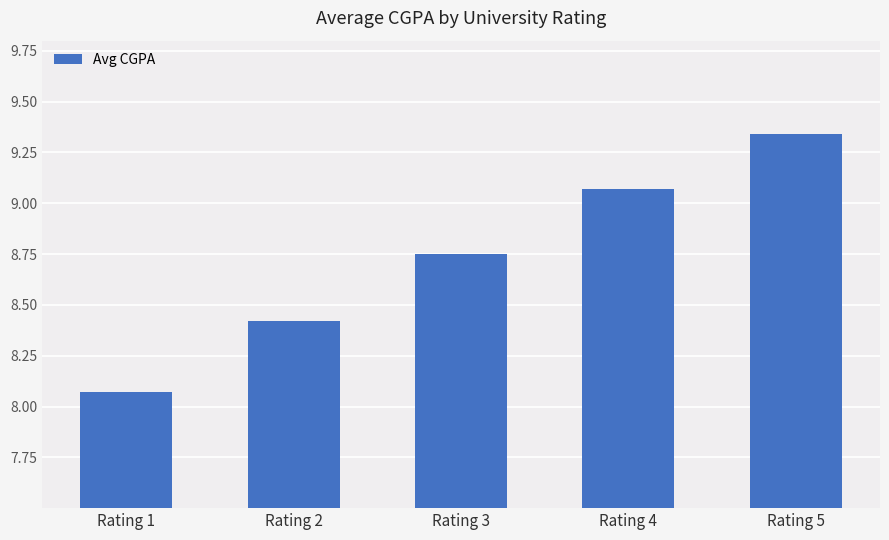

Which category has the highest value across all series?

Rating 5